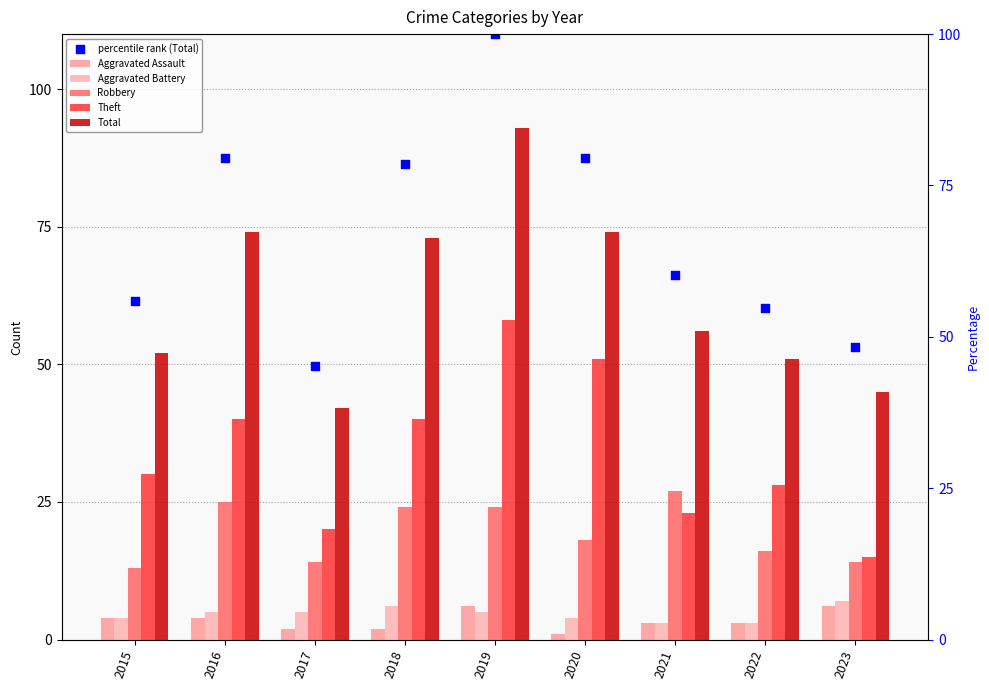

Which series reaches the maximum Y coordinate?

percentile rank (Total)